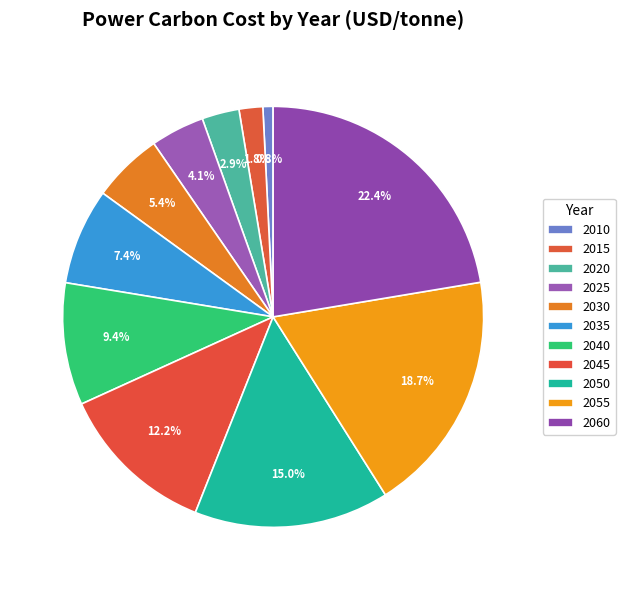

Count the number of slices in the pie.

11